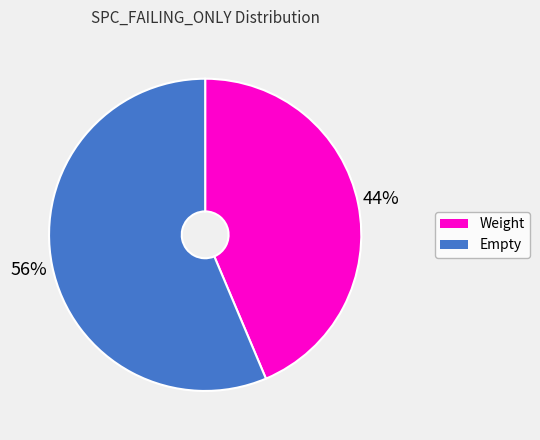

Which category has the smallest portion of the pie?

Weight